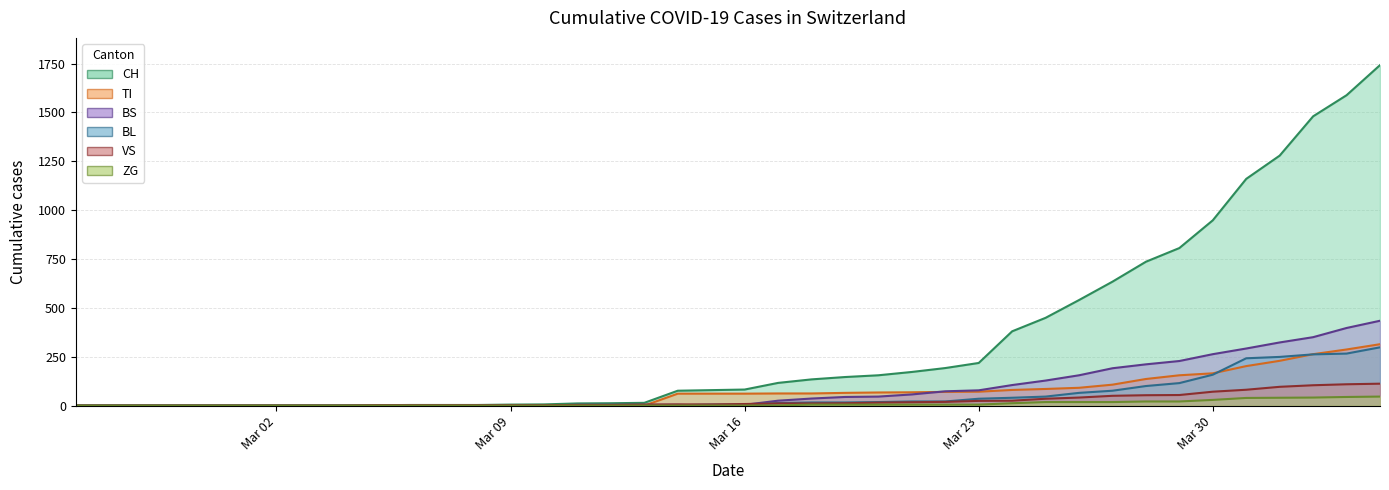

How many data points in BL are less than 5?

19